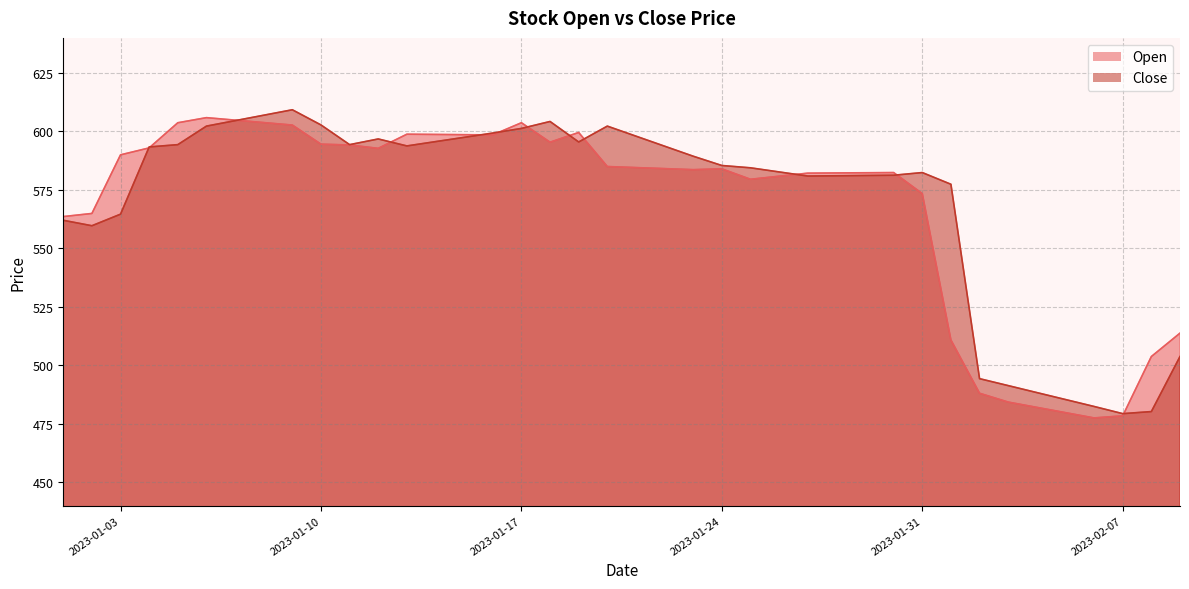

The Close series shows 593.4 at 2023-01-04. True or false?

True